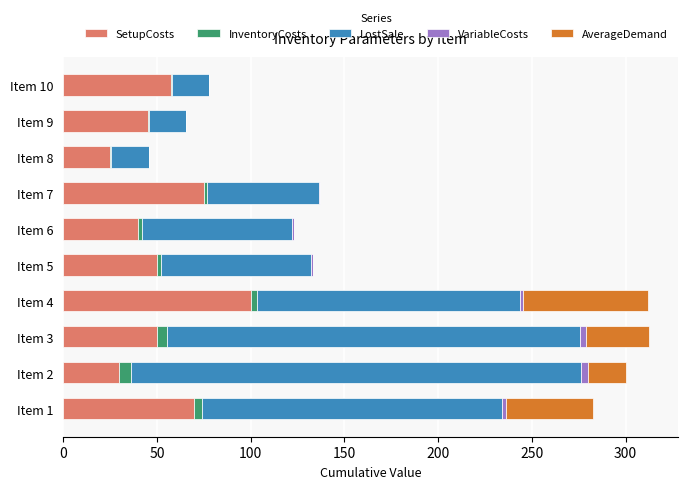

What is the maximum value for SetupCosts?

100.0